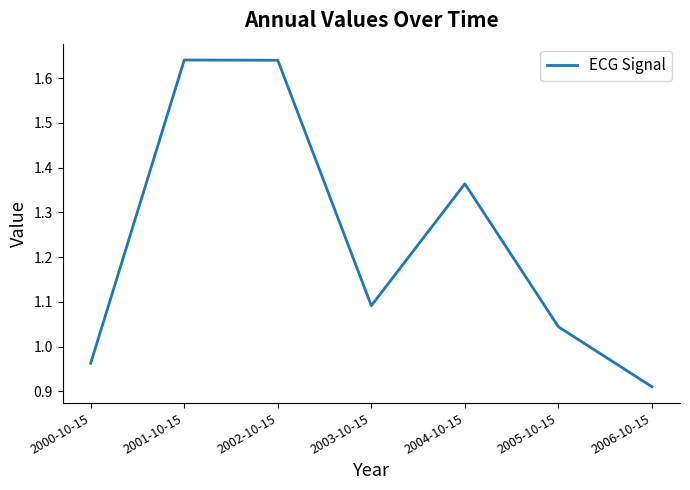

The chart shows a value of 2.8 at 2001-10-15. True or false?

False